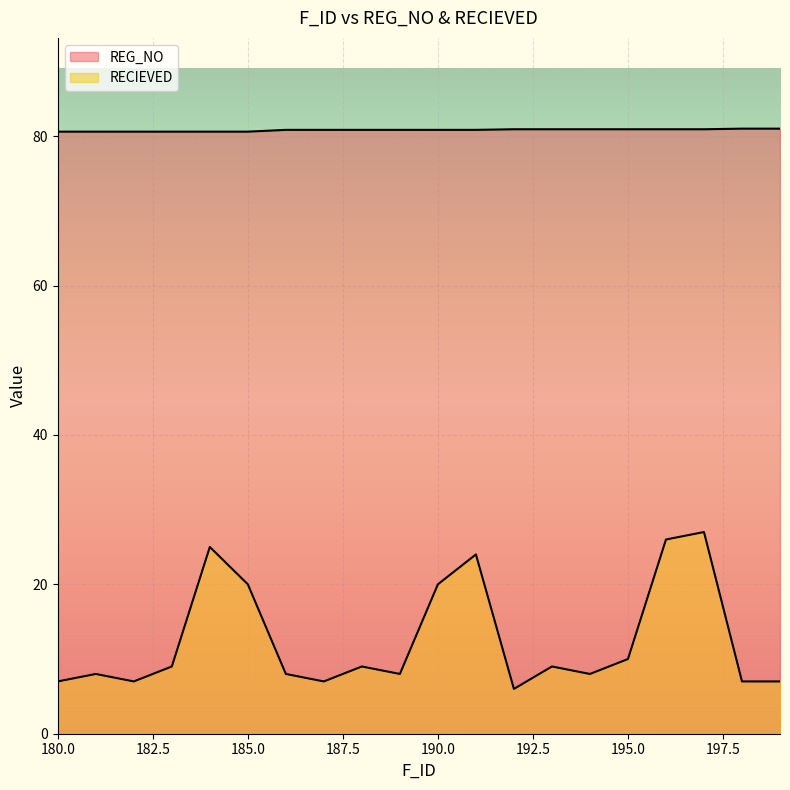

The REG_NO series shows 114.6 at 189. True or false?

False